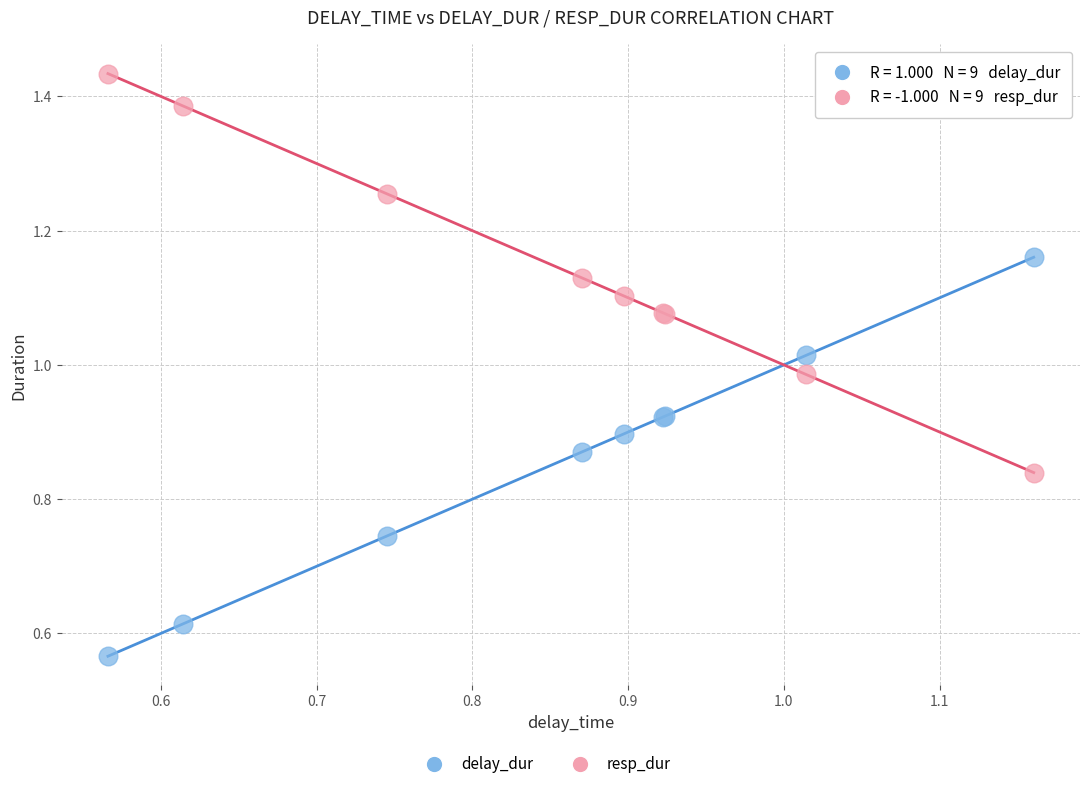

Which series reaches the maximum Y coordinate?

resp_dur